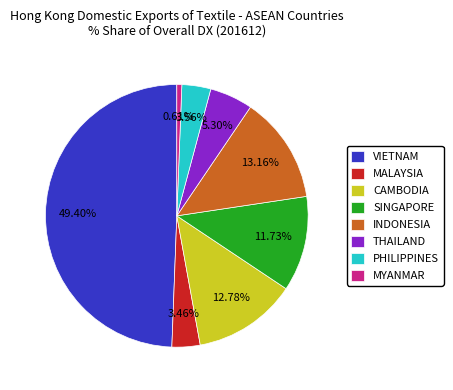

Does MALAYSIA account for over 50% of the chart?

No